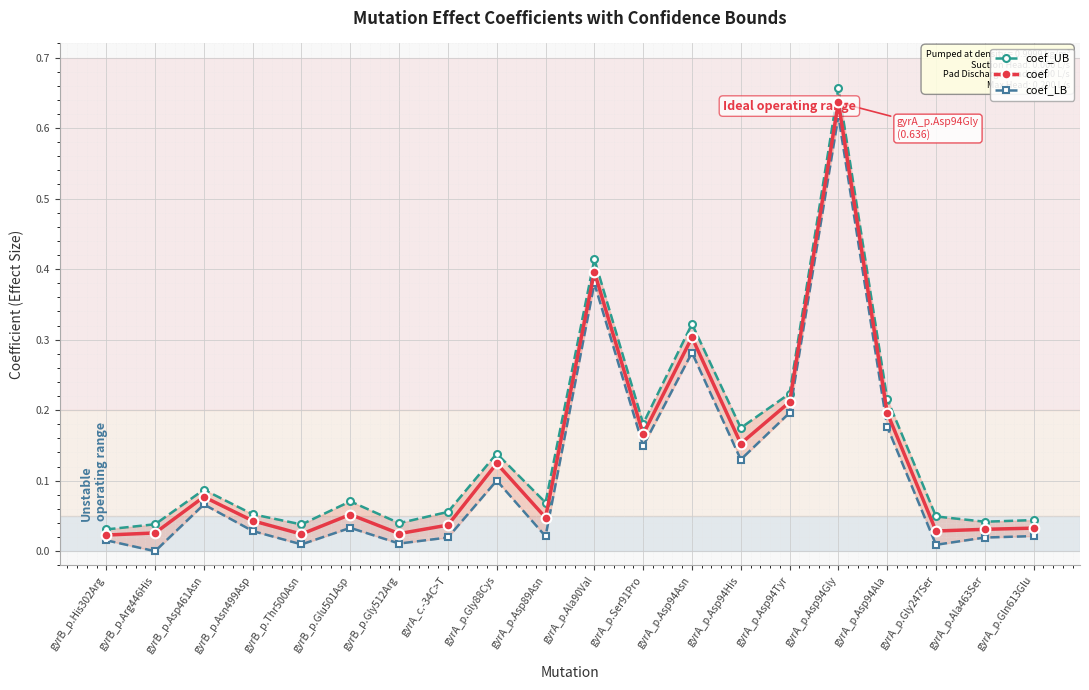

What is the total value across all series at gyrA_p.Asp94His?

0.5